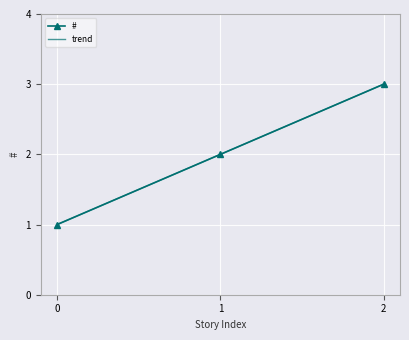

The value of # at 1 is 2. True or false?

True